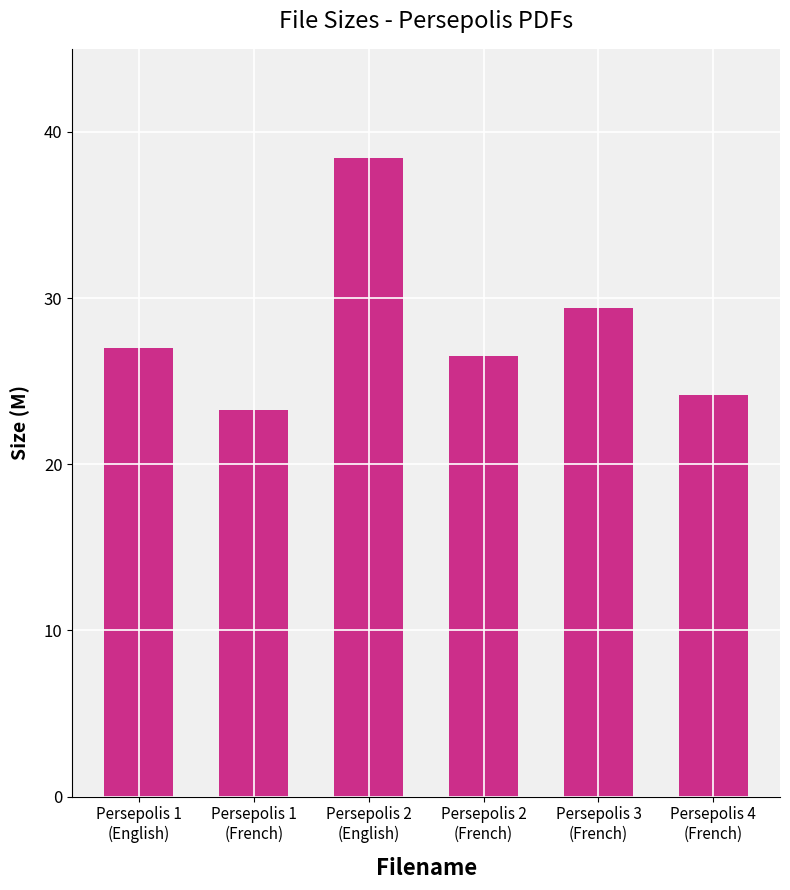

Rank the categories by value from lowest to highest.

Persepolis 1
(French), Persepolis 4
(French), Persepolis 2
(French), Persepolis 1
(English), Persepolis 3
(French), Persepolis 2
(English)